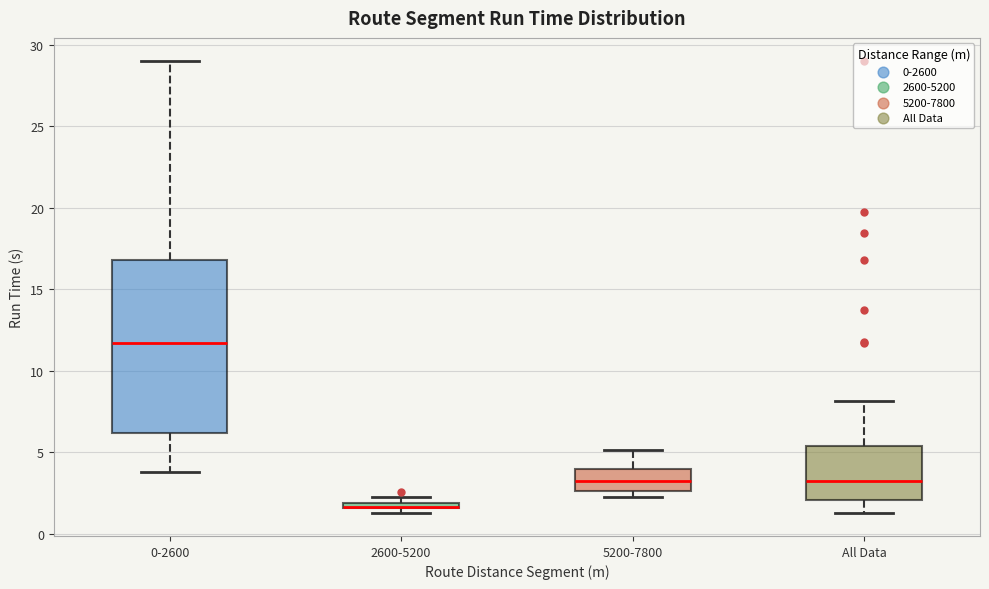

Where does the lower whisker of the box for All Data end on the y-axis? The values are not printed on the chart, so give them approximately, as read against the axis.

1.5